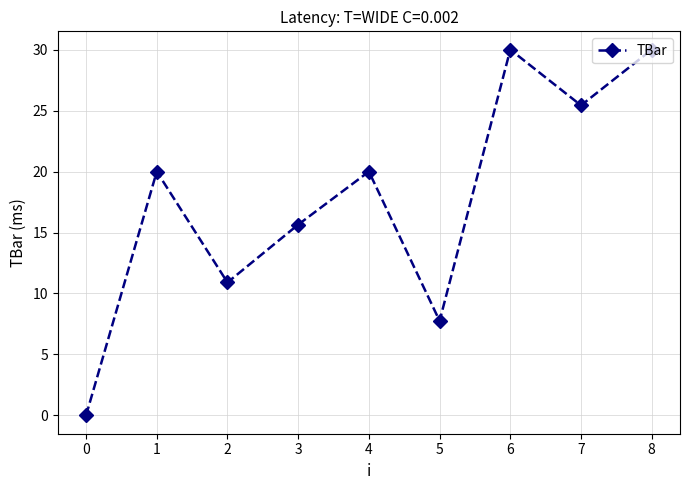

Which label corresponds to the smallest value in the chart?

0